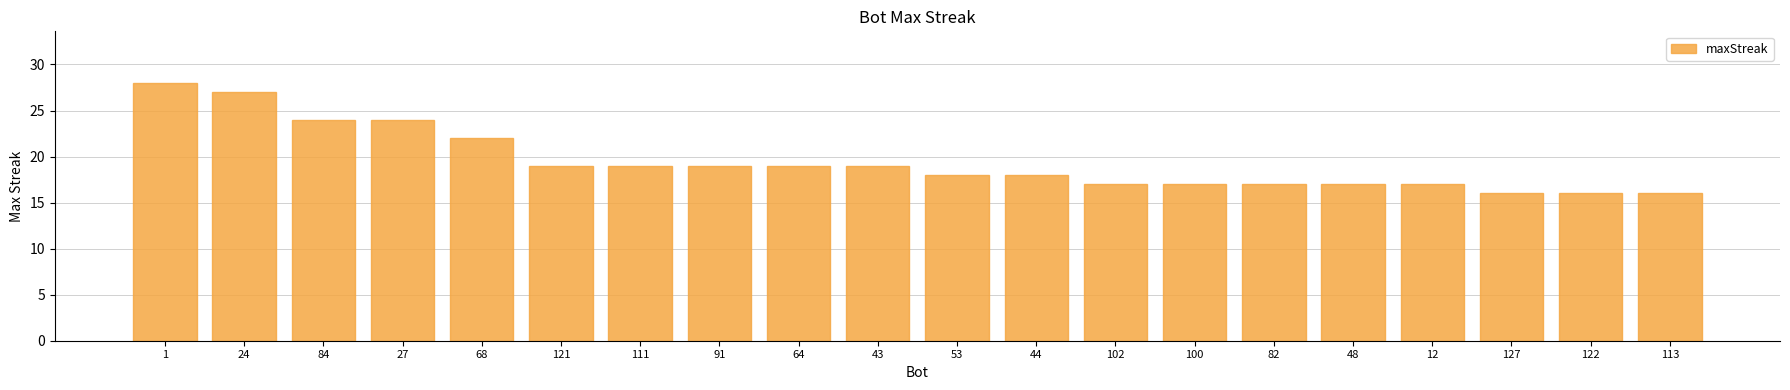

Reading right to left, list all the values displayed in this chart.

16	16	16	17	17	17	17	17	18	18	19	19	19	19	19	22	24	24	27	28